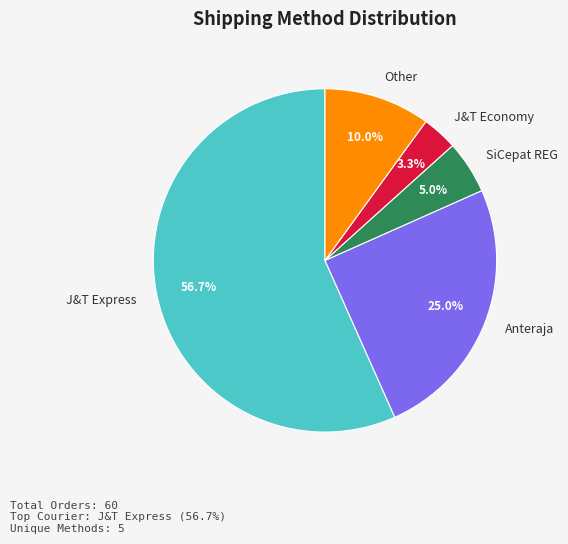

Is there a majority slice in this chart?

Yes